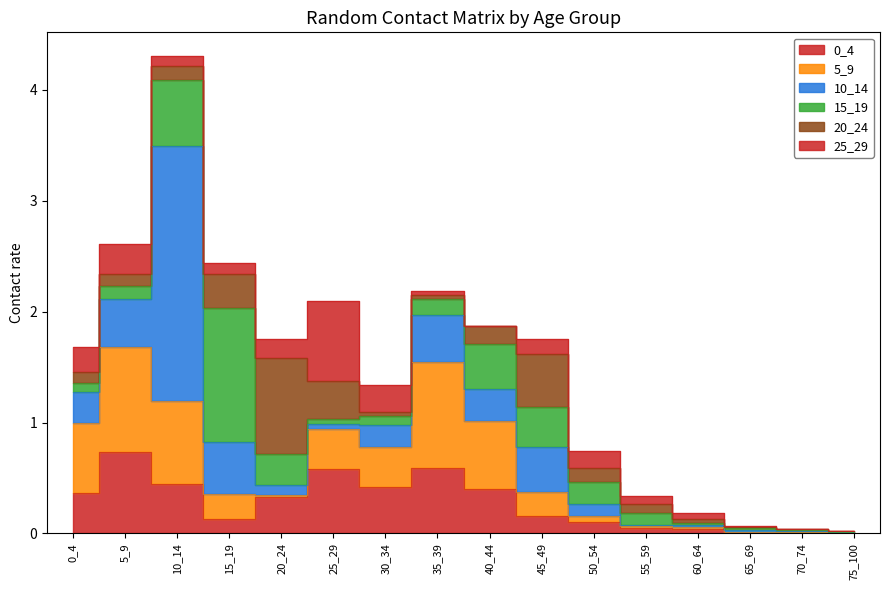

Rank the categories by 5_9 value from lowest to highest.

75_100, 70_74, 65_69, 55_59, 60_64, 20_24, 50_54, 45_49, 15_19, 25_29, 30_34, 40_44, 0_4, 10_14, 5_9, 35_39